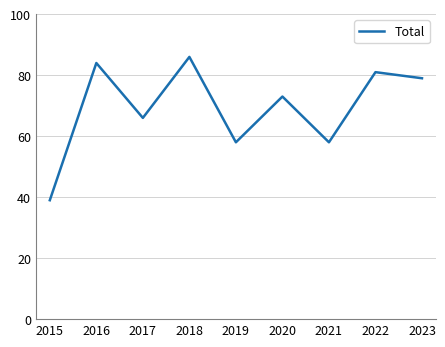

Which category has the highest value across all series?

2018